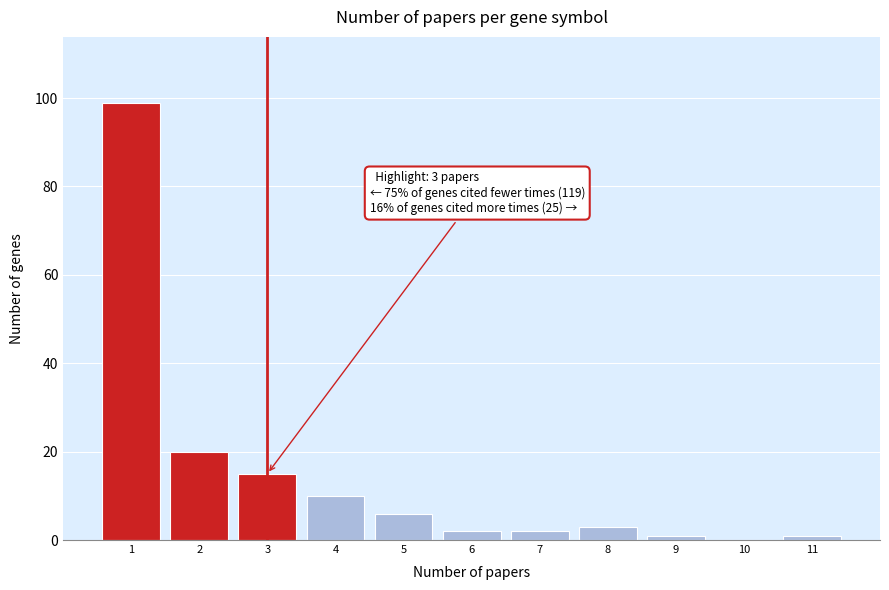

Reading right to left, what are all the values shown in this chart?

11=1	10=0	9=1	8=3	7=2	6=2	5=6	4=10	3=15	2=20	1=99